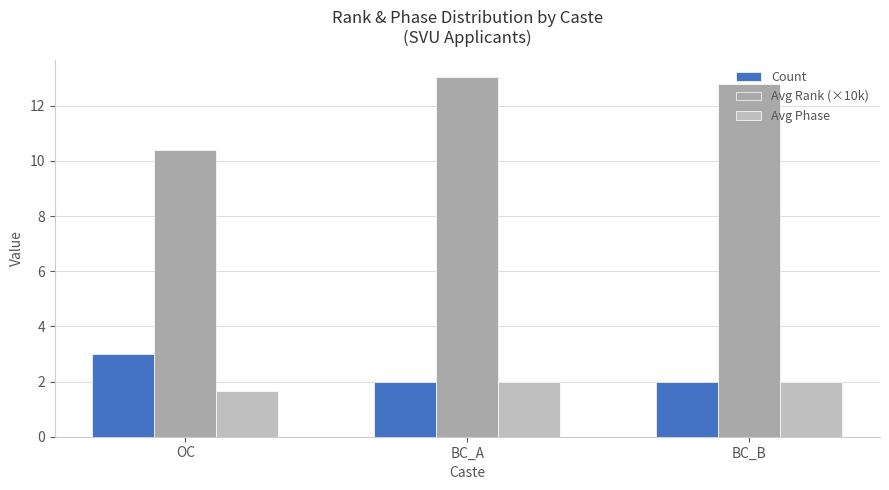

The Count series shows 1.6 at OC. True or false?

False